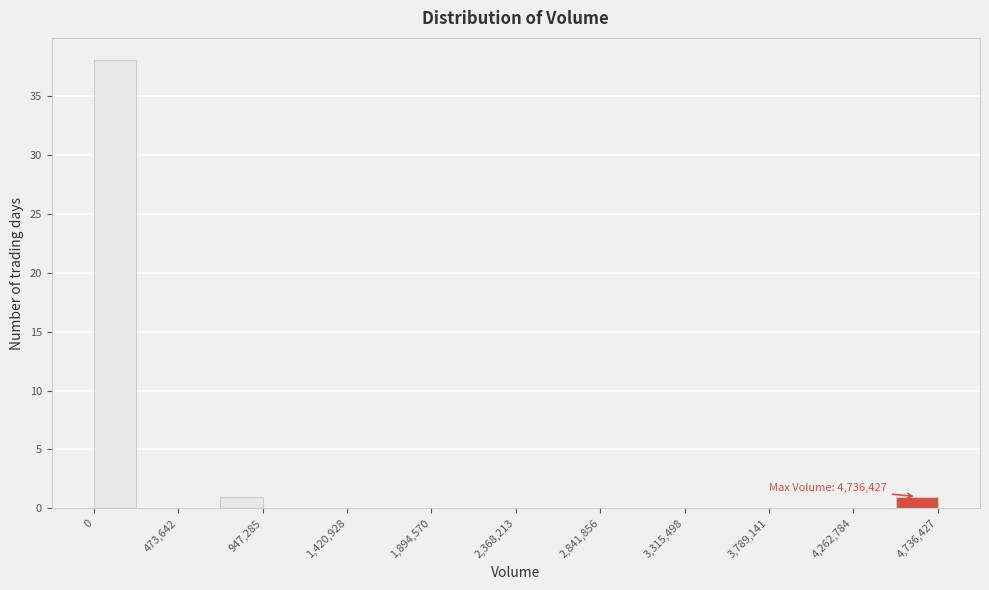

Over which range of the x-axis is the bar tallest?

0 to 250000